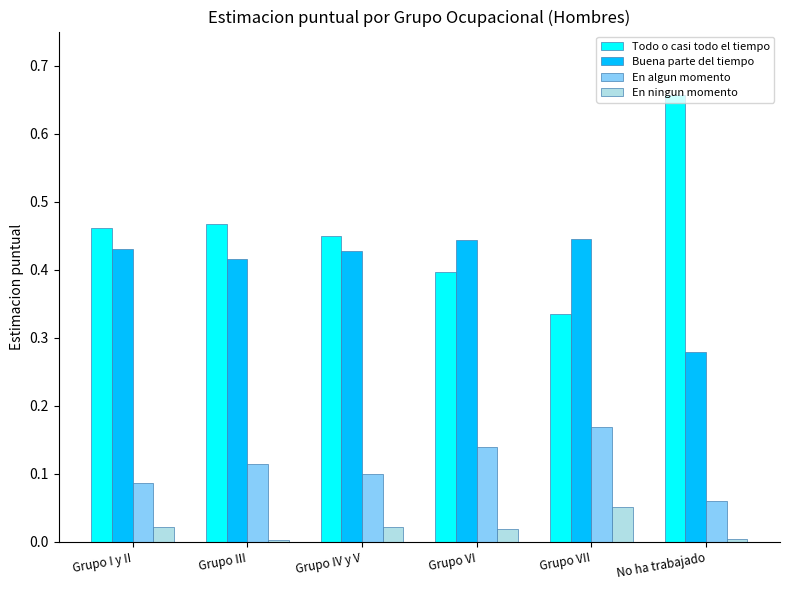

What position from the right is Grupo IV y V?

4